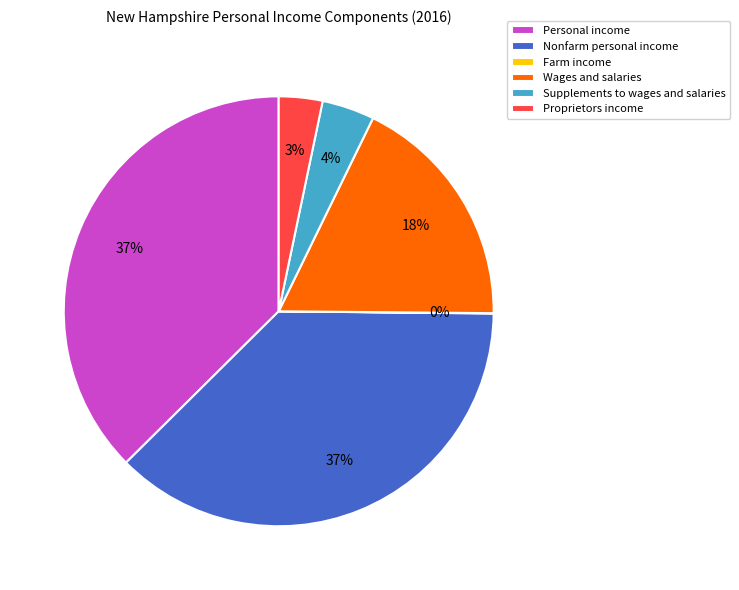

Which has a higher value, Wages and salaries or Supplements to wages and salaries?

Wages and salaries